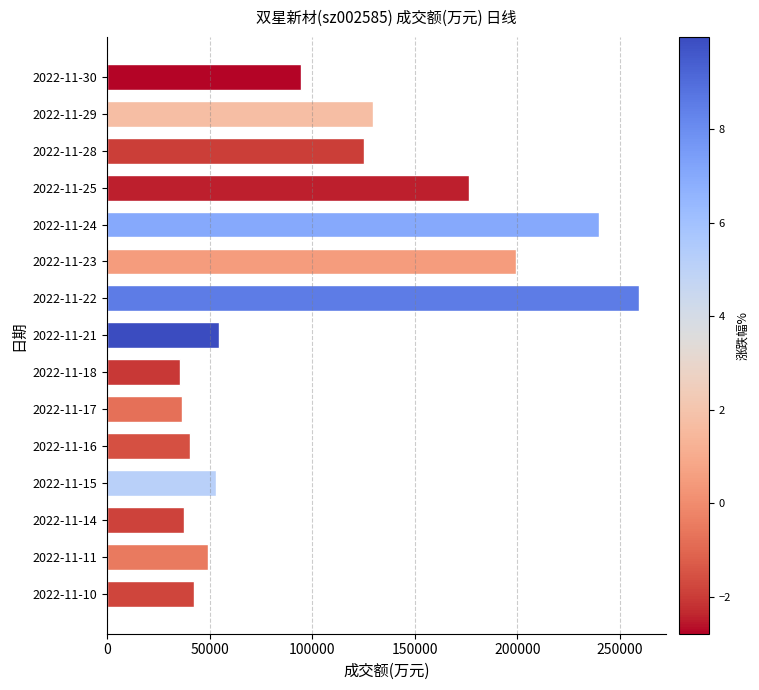

Which label corresponds to the largest value in the chart?

2022-11-22